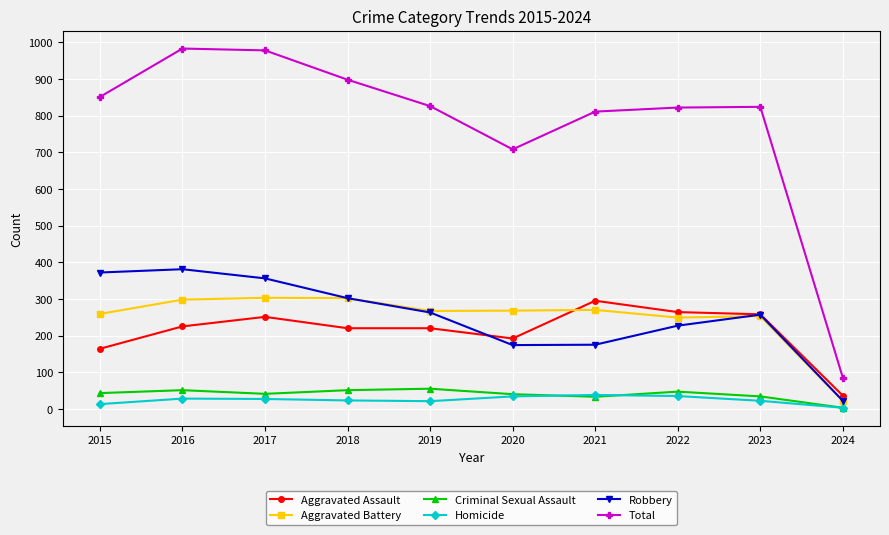

True or false: Homicide and Total intersect in this chart.

False